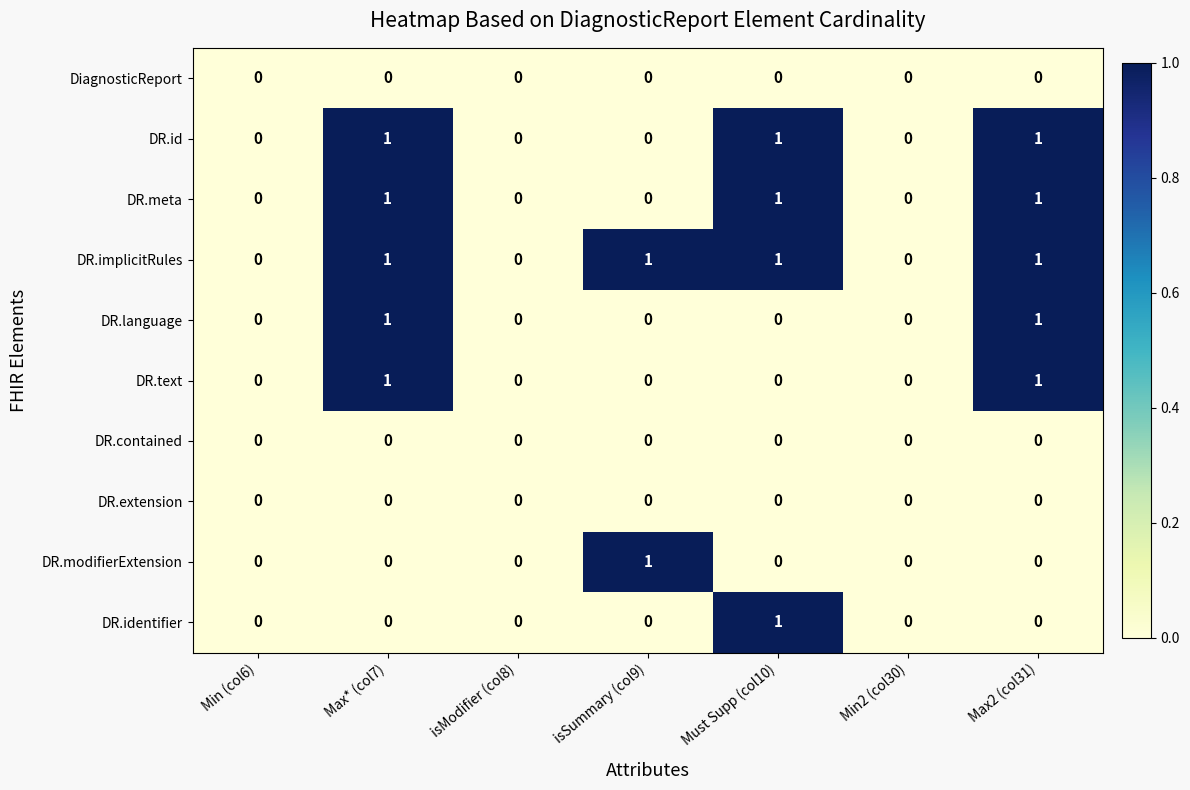

Count the number of categories in the chart.

7